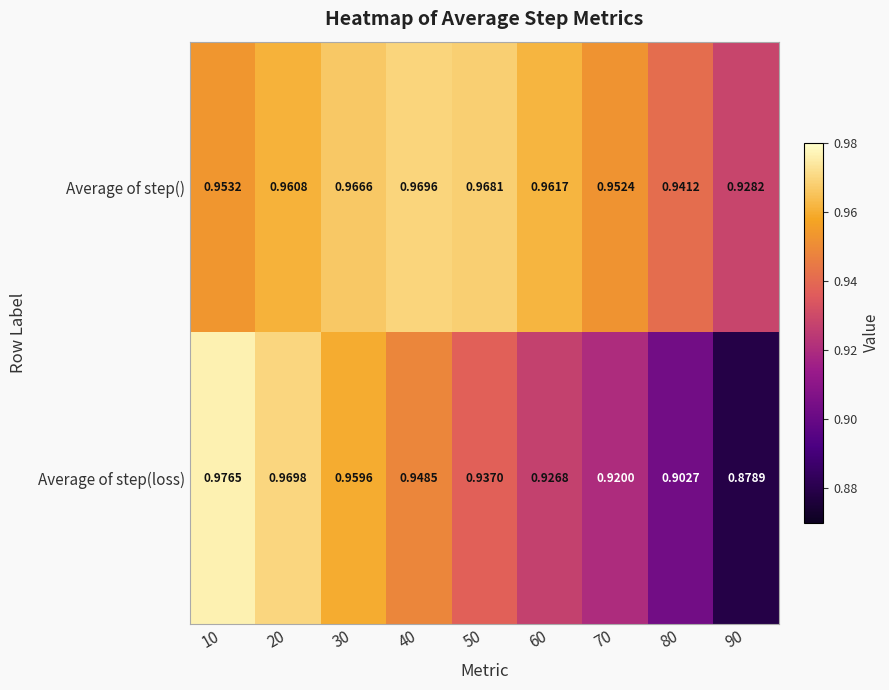

List the series in order of their overall mean, lowest first.

Average of step(loss), Average of step()